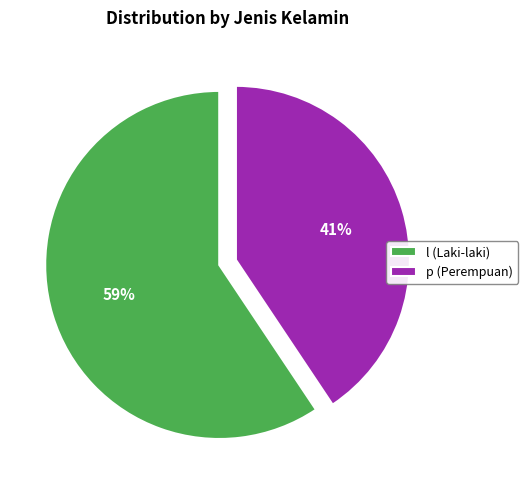

To the nearest percent, what is the combined percentage of l and p?

100%